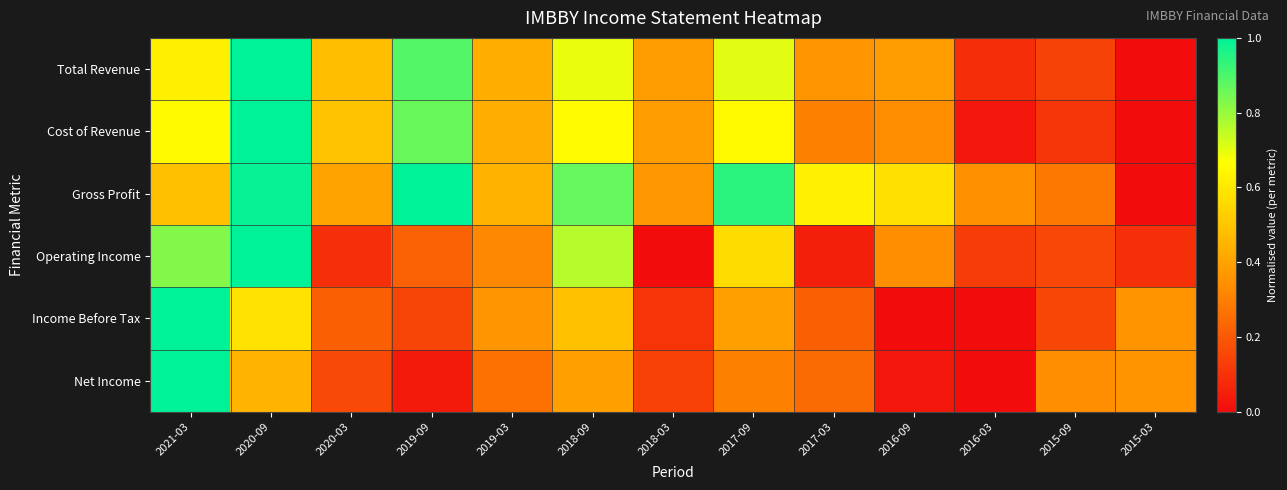

What is the maximum value shown in the chart?

1.0